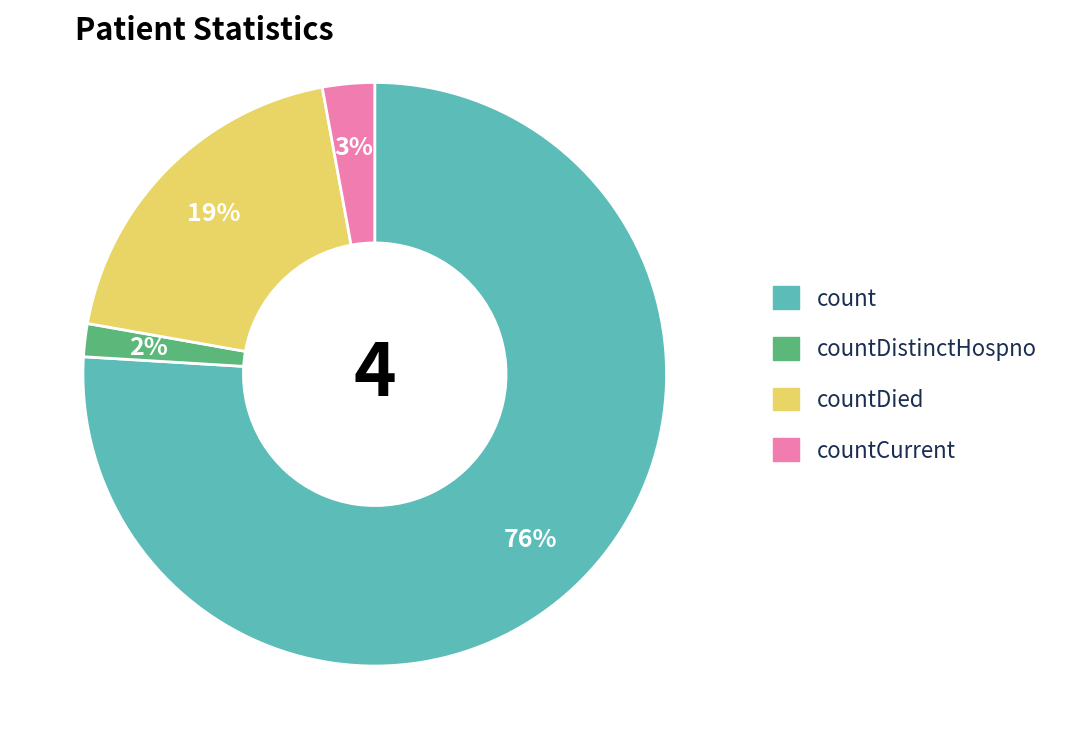

Is there any slice that represents more than half of the pie?

Yes